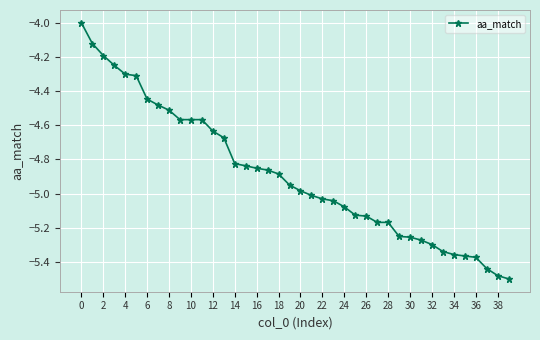

What is the difference between the second highest and minimum values?

1.4